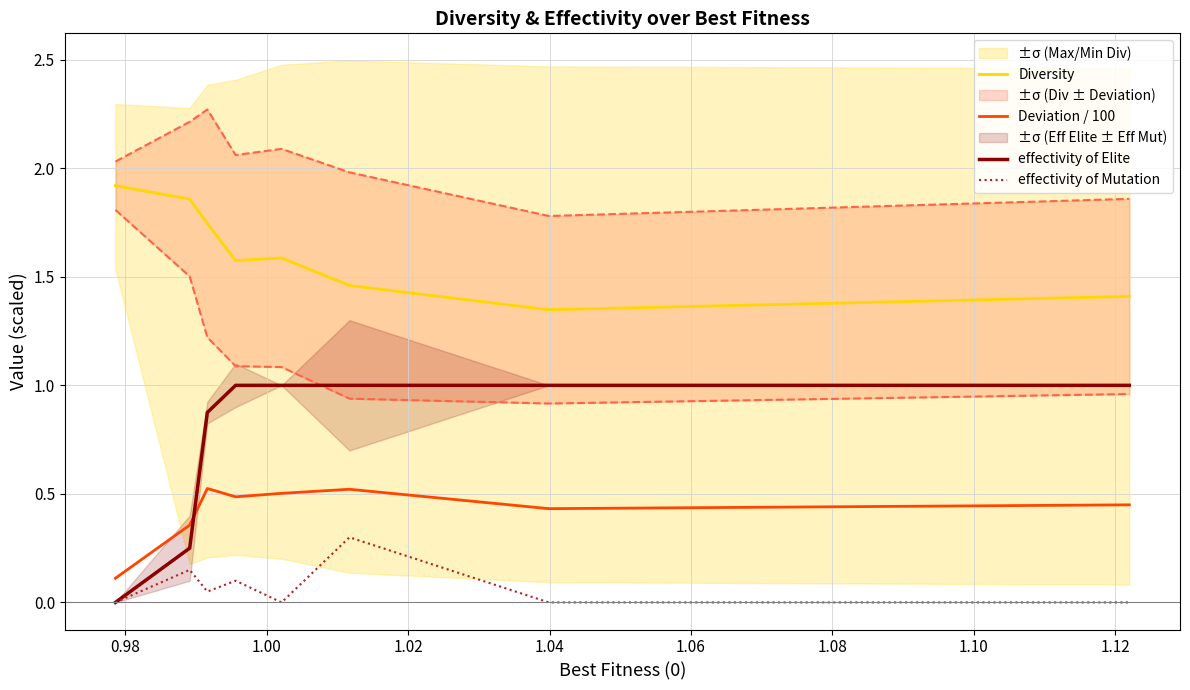

True or false: effectivity of Elite and Diversity cross at least once.

False